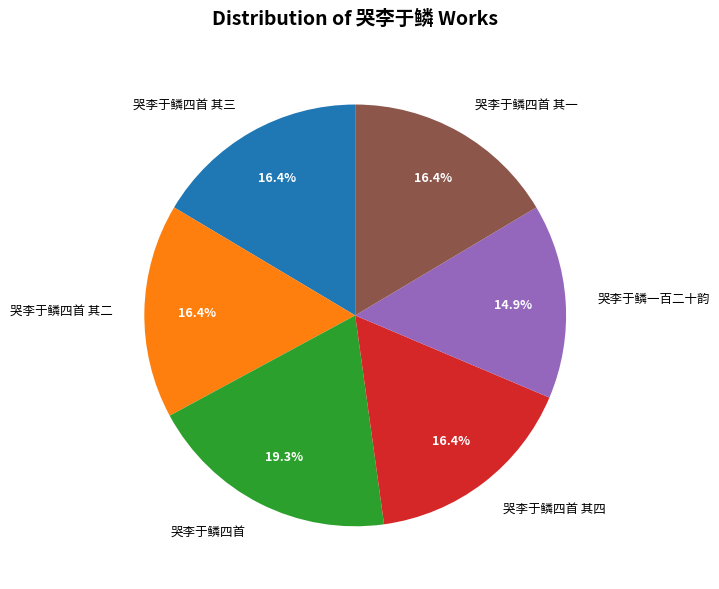

To the nearest percent, what portion does 哭李于鳞四首 其三 represent?

16%